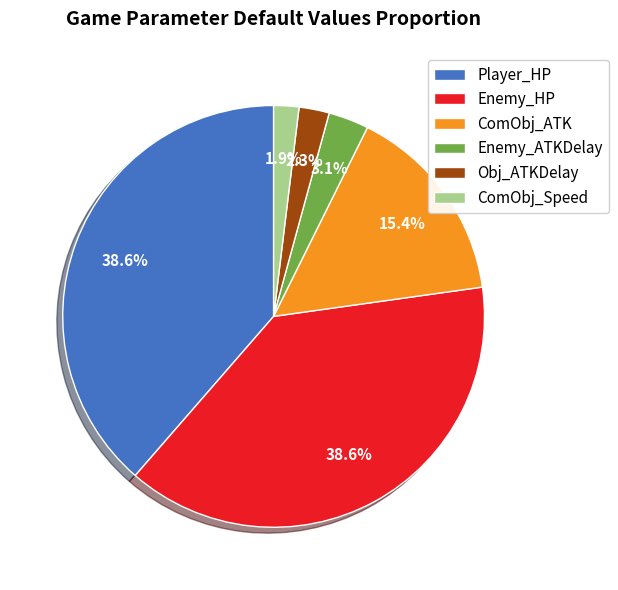

To the nearest percent, what is the difference between the Enemy_ATKDelay and Enemy_HP slice percentages?

36%